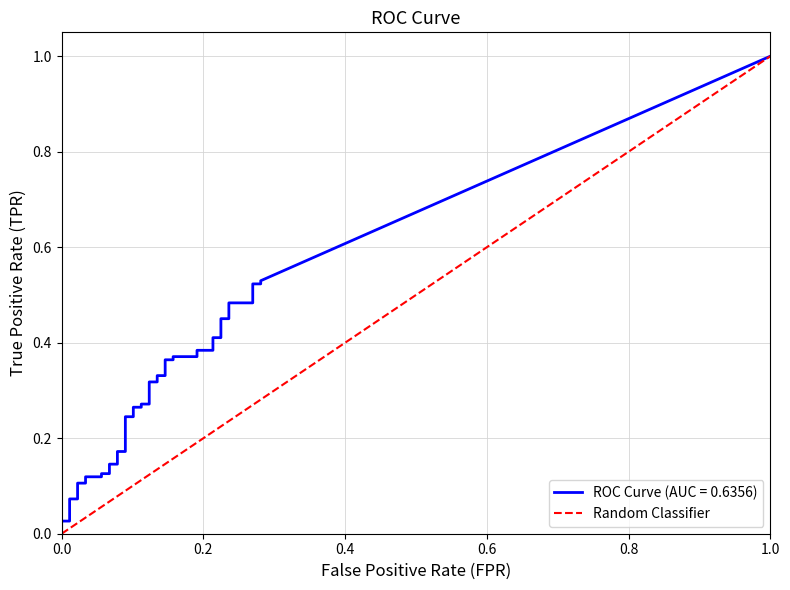

List the labels in order of value, largest first.

1.0, 0.0